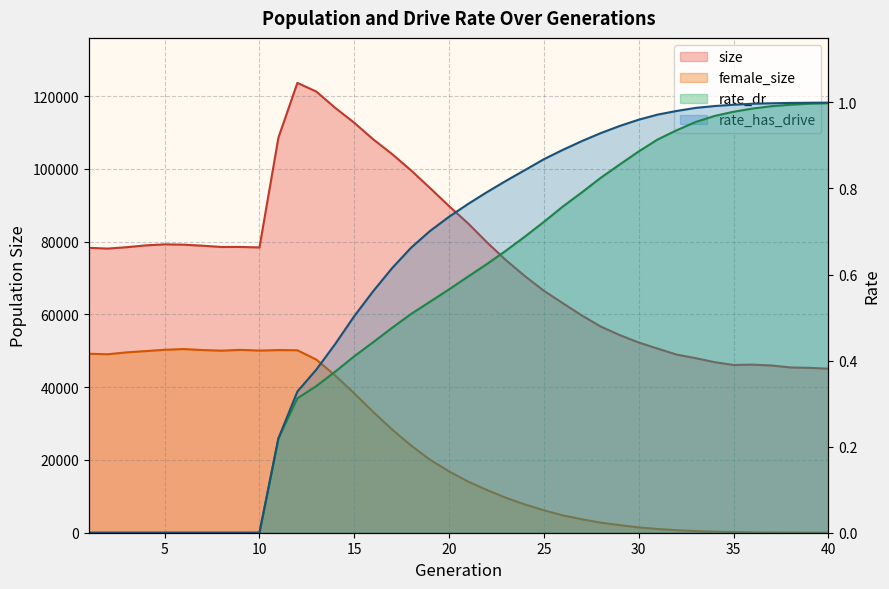

What is the difference between the rate_has_drive values at 17 and 9?

0.6